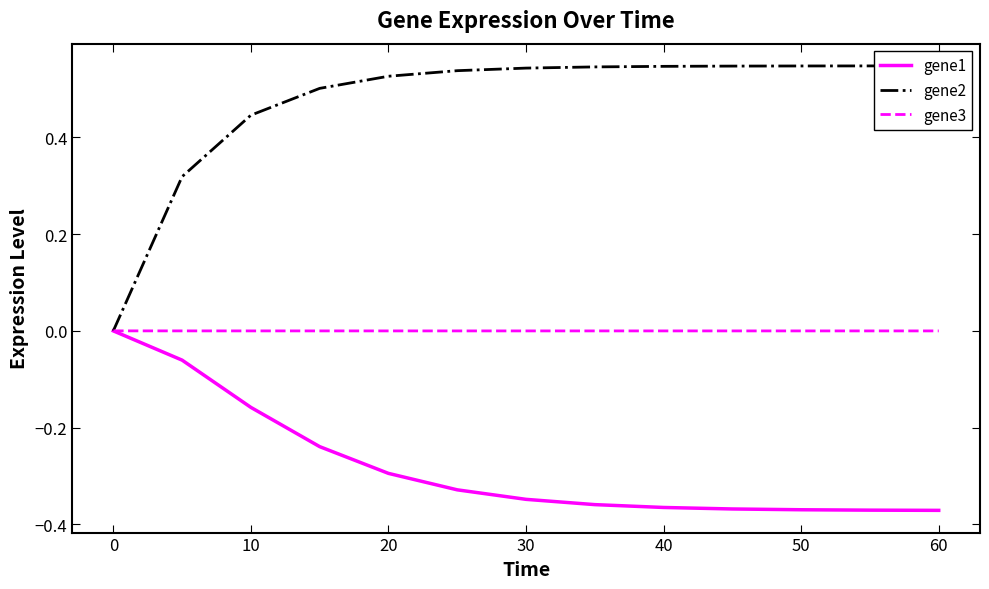

The value of gene3 at 50 is -0.0. True or false?

True